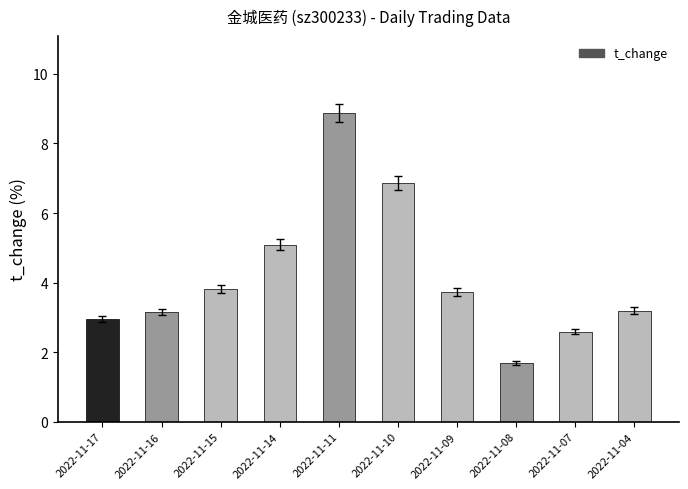

What is the ratio of the value at 2022-11-15 to the value at 2022-11-17?

1.3